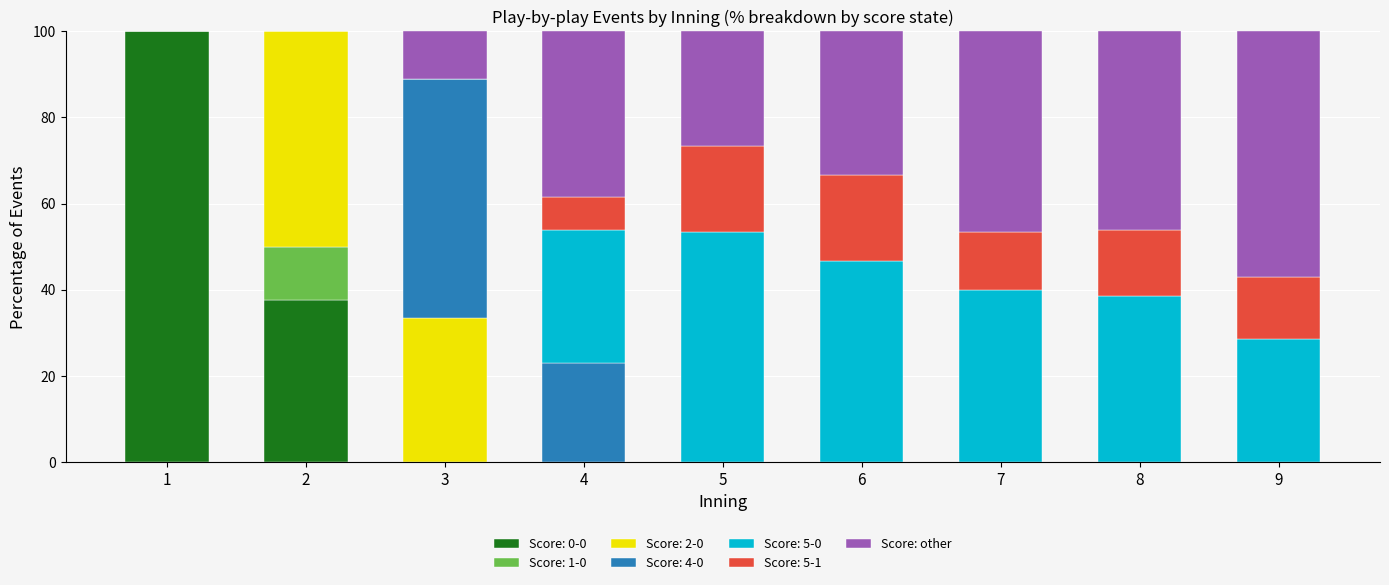

How many series are shown in this chart?

7